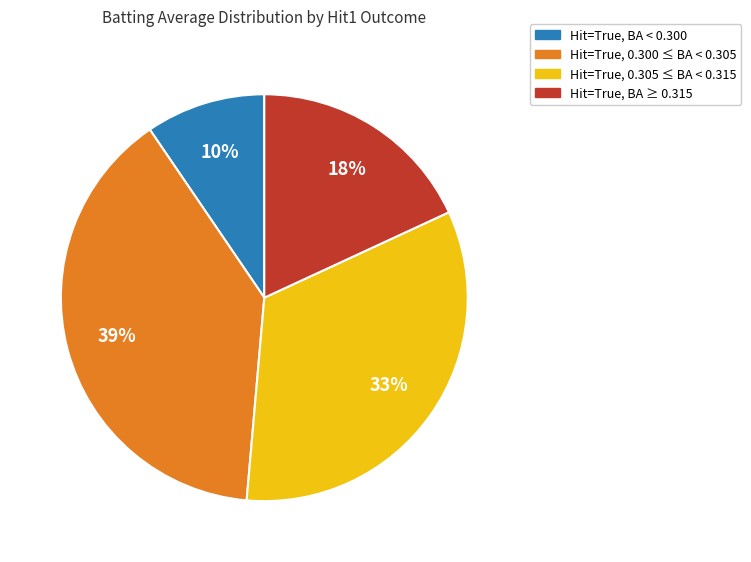

Does any single category account for the majority?

No